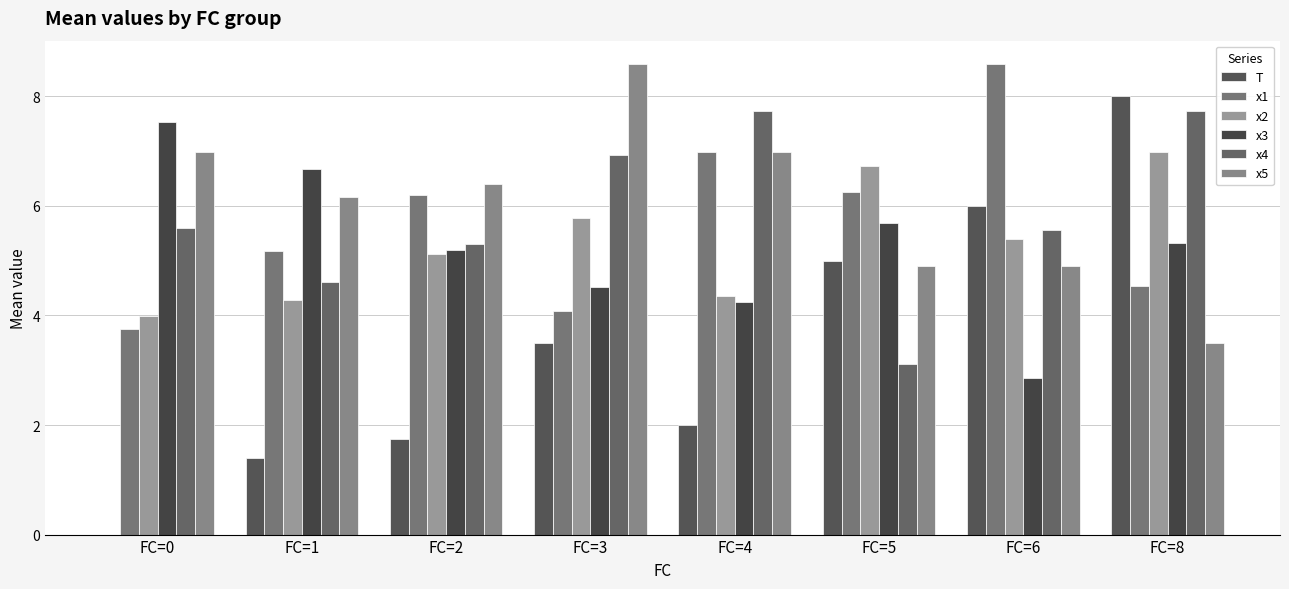

Where is x2 nearest to the value 5?

FC=2